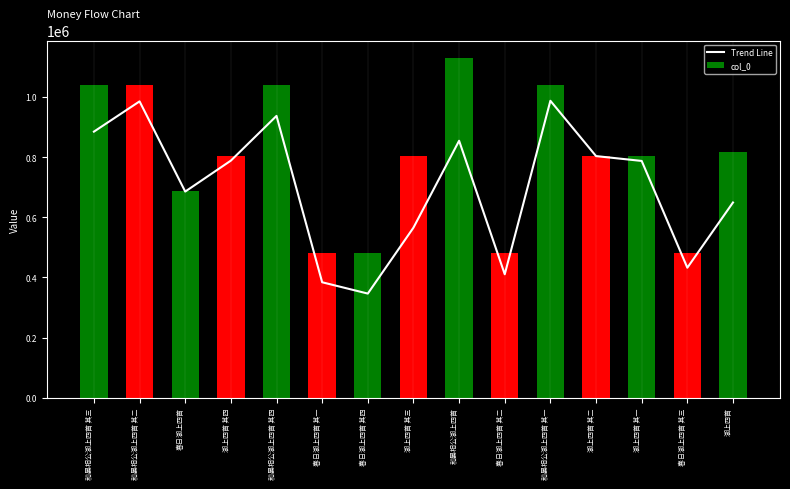

At which label does the data first exceed 787245?

和晏相公湖上四首 其三